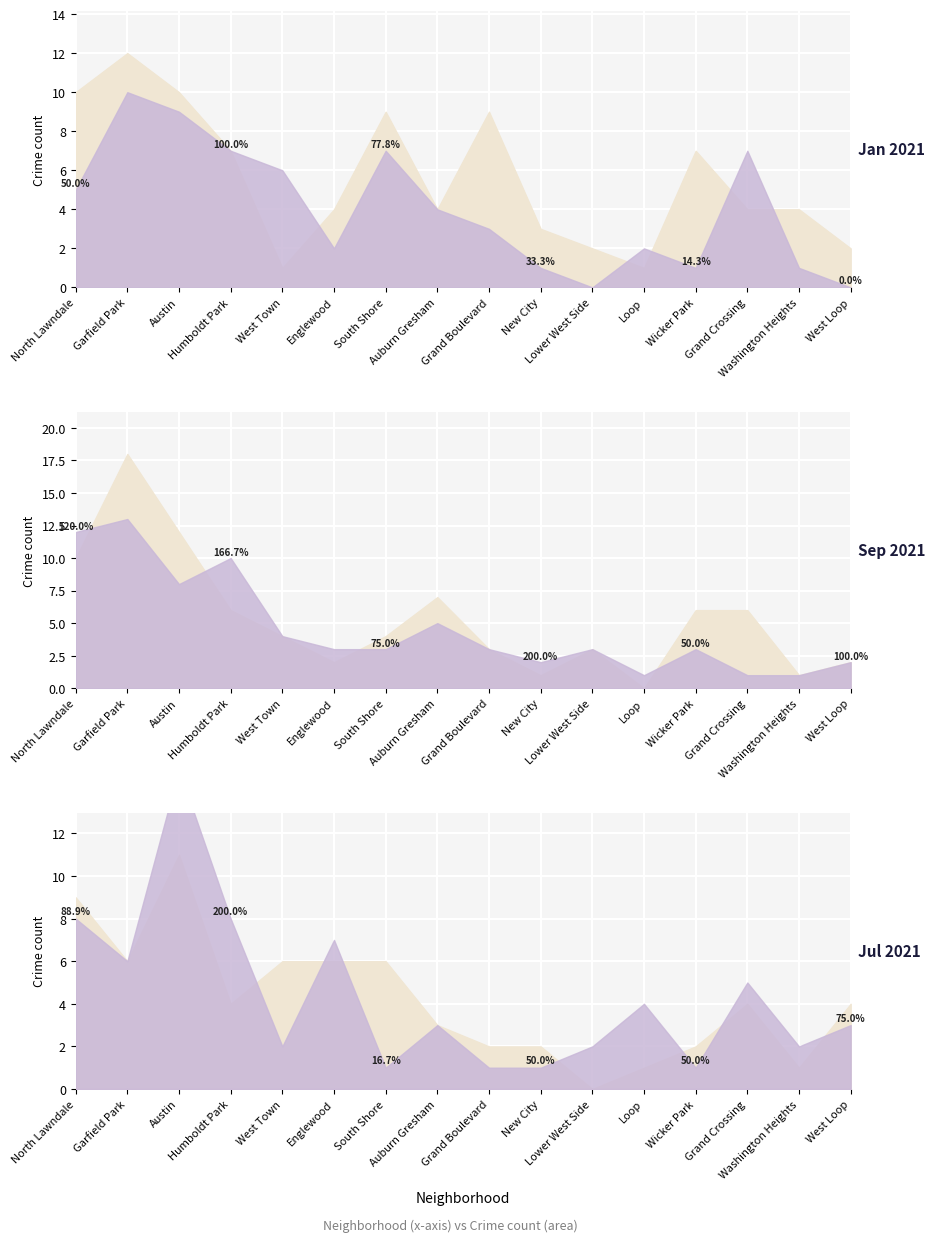

True or false: August 2021 has a value of 3 at New City.

False